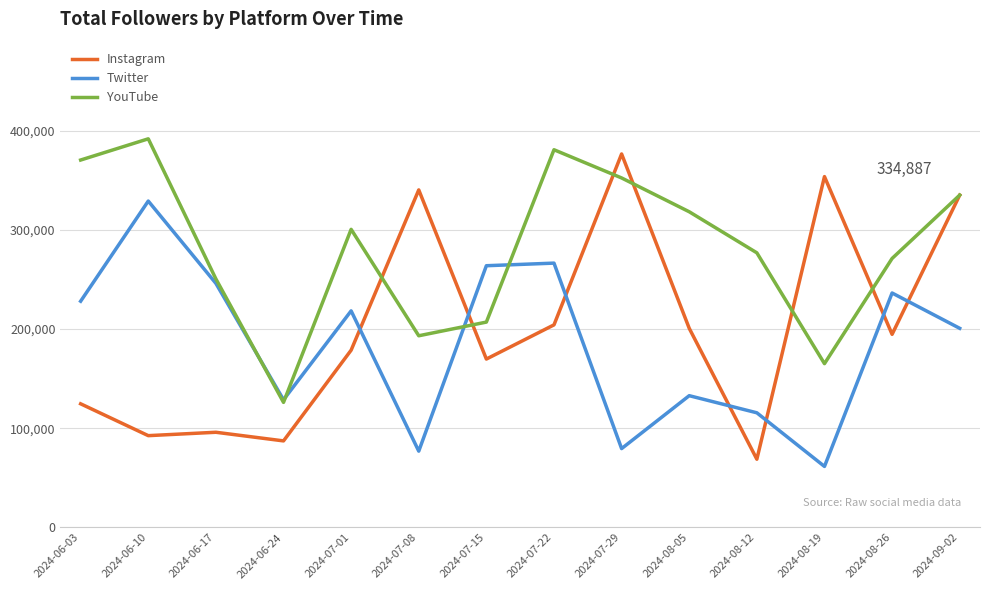

Between 2024-06-10 and 2024-07-15, which series saw the biggest shift?

YouTube